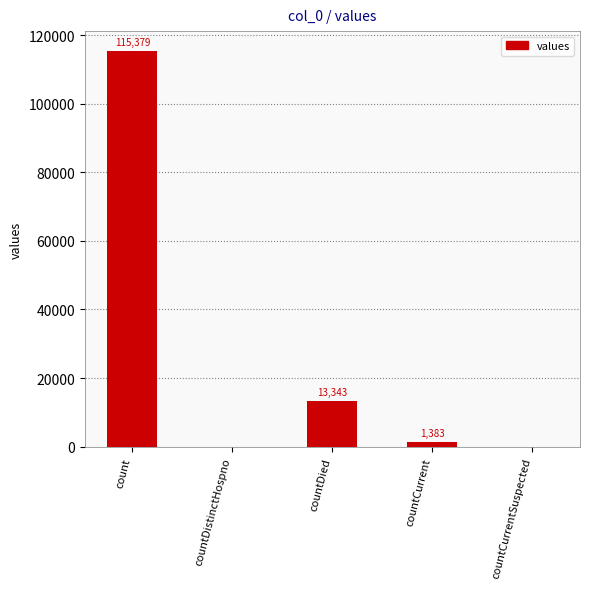

Which label corresponds to the largest value in the chart?

count